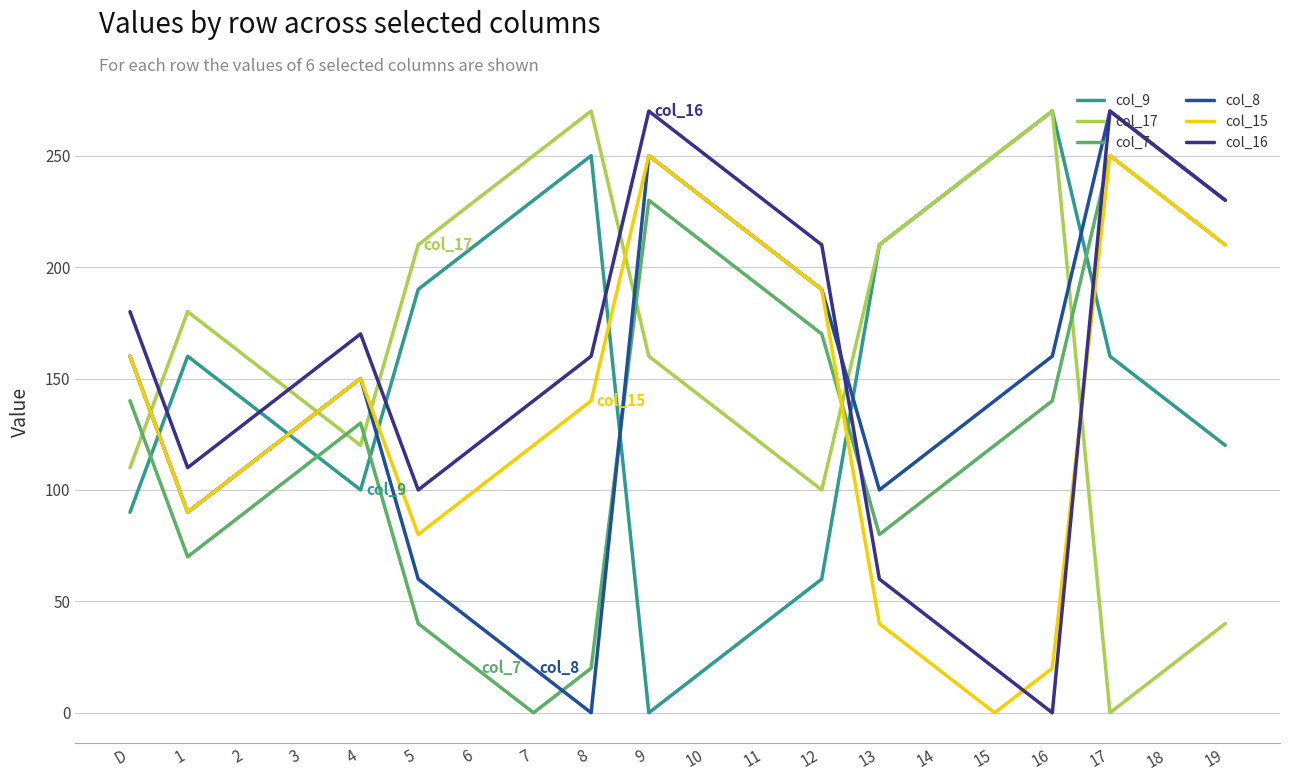

What position from the right is 18?

2